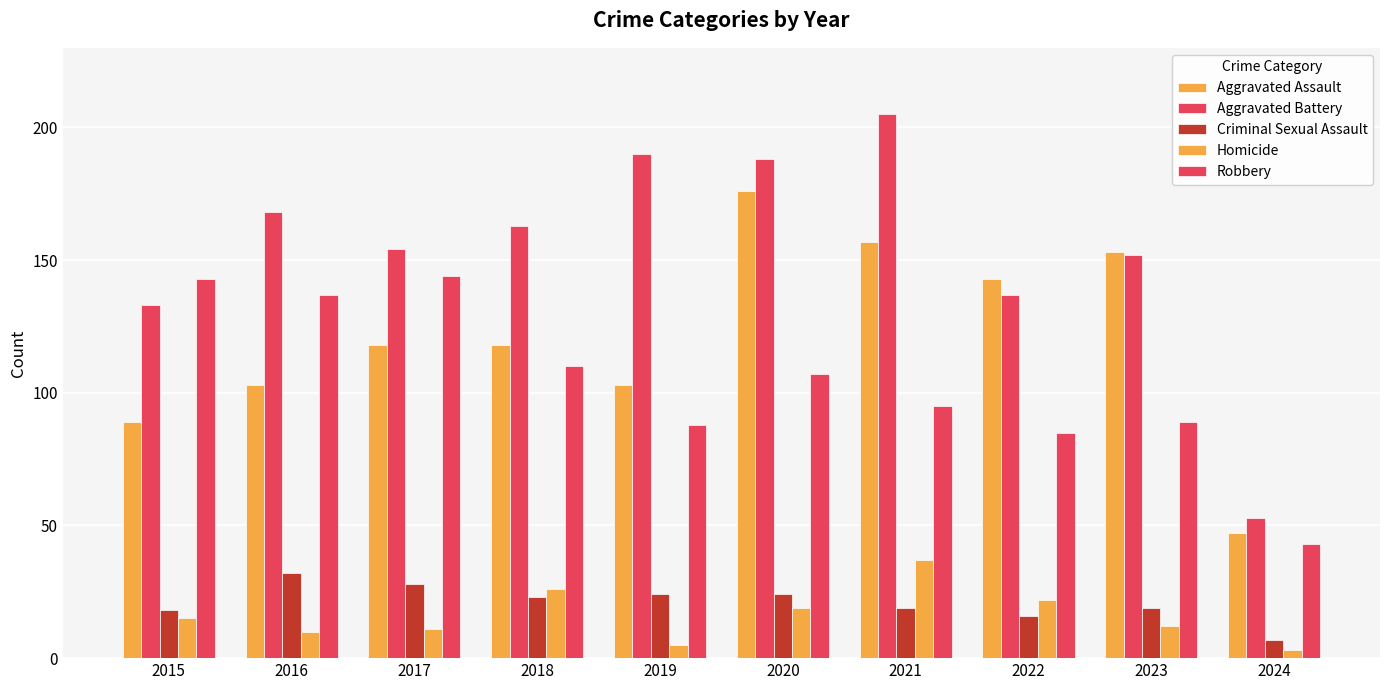

Is the value of Criminal Sexual Assault at 2022 greater than the value of Aggravated Battery at 2023?

No